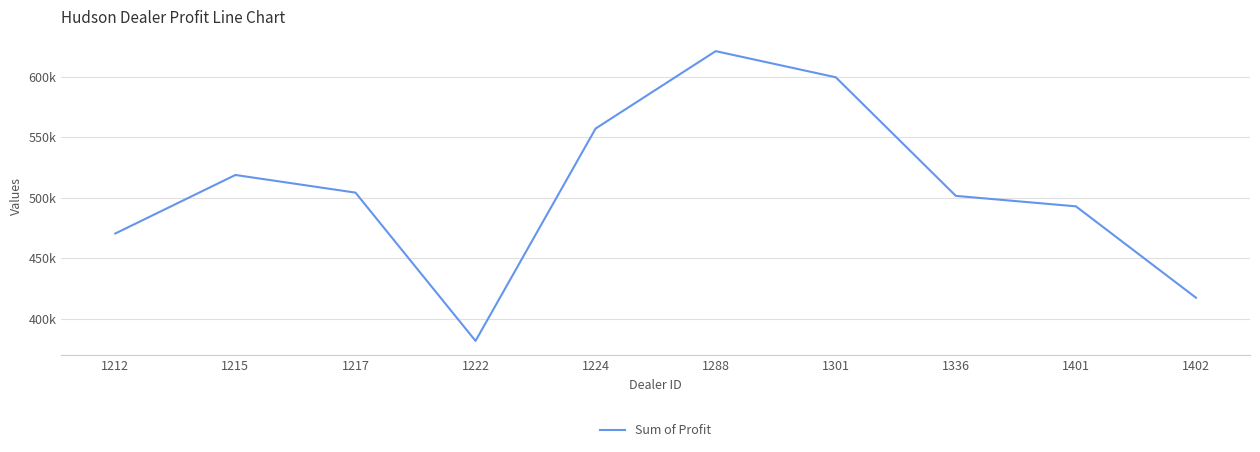

Reading left to right, list all the values displayed in this chart.

470435.0	518798.8	504217.2	381657.0	557190.0	621153.0	599561.8	501524.0	492880.0	417345.0